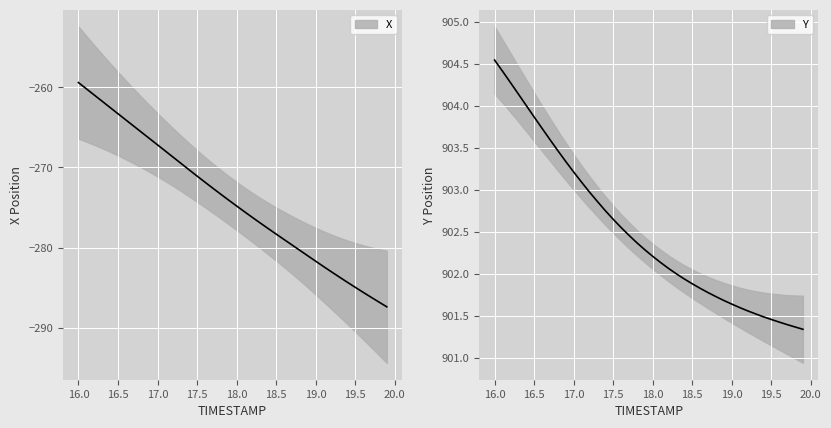

How many values in the Y series exceed 902?

24